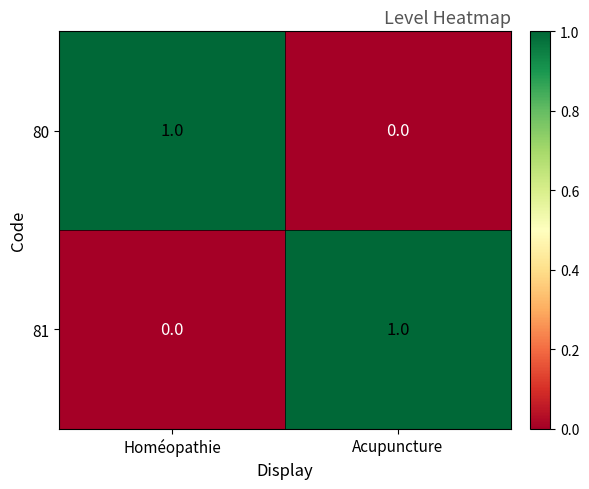

The value of 81 at Acupuncture is 0. True or false?

False